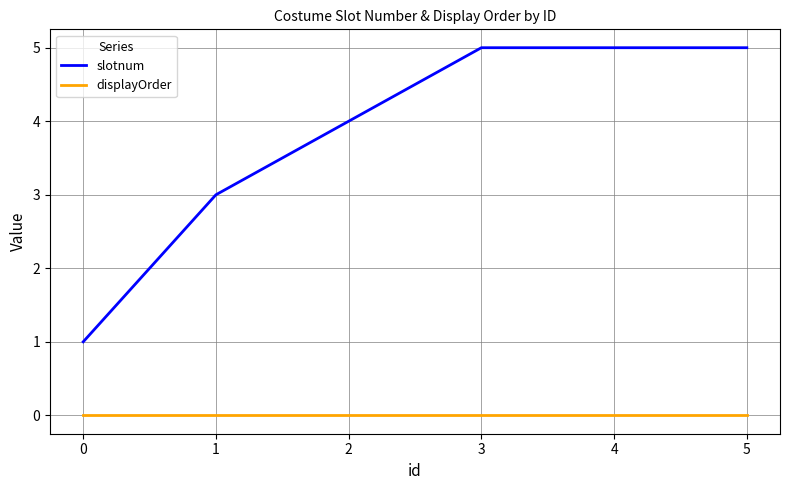

Rank the series by their average value, from lowest to highest.

displayOrder, slotnum